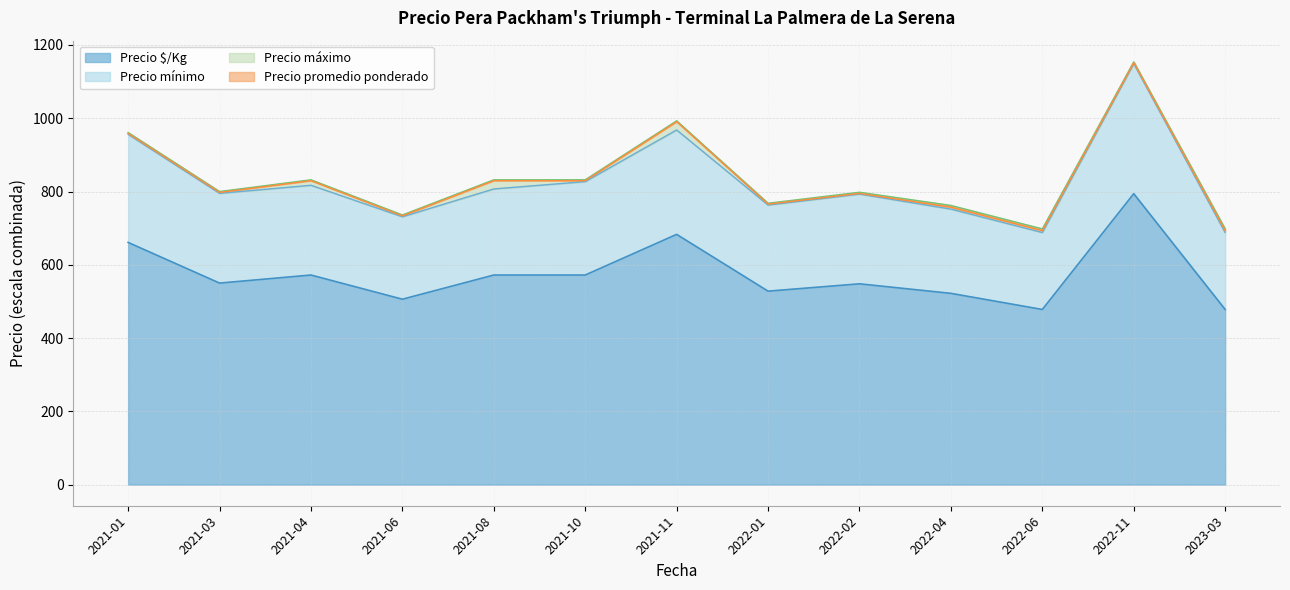

True or false: Precio promedio ponderado and Precio máximo cross at least once.

False